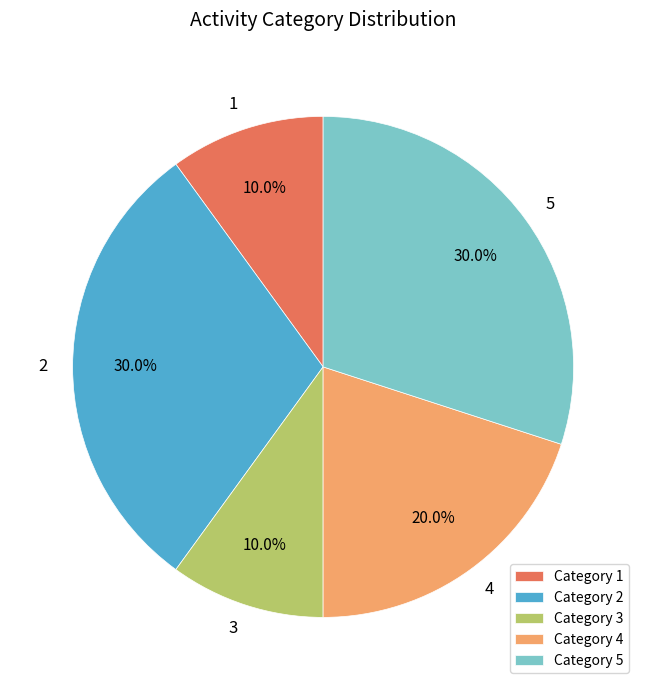

Is there a majority slice in this chart?

No